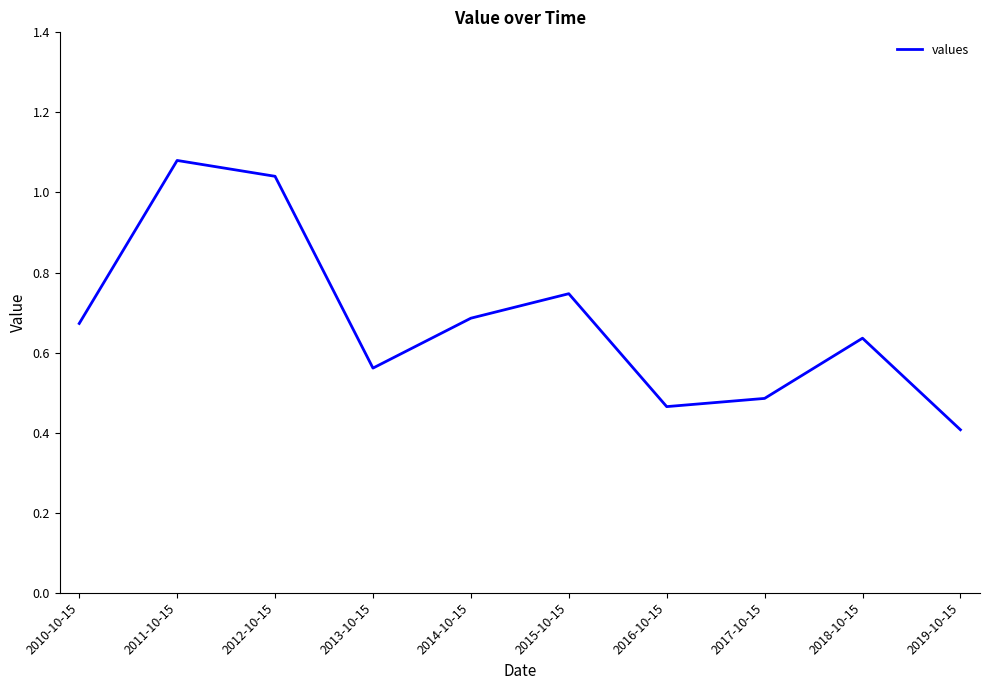

At which category does the chart reach its minimum across all series?

2019-10-15